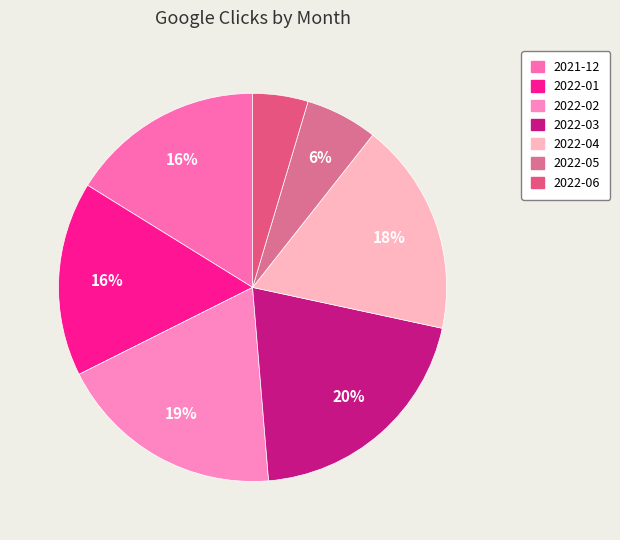

What percentage is the 2022-01 slice, to the nearest percent?

16%